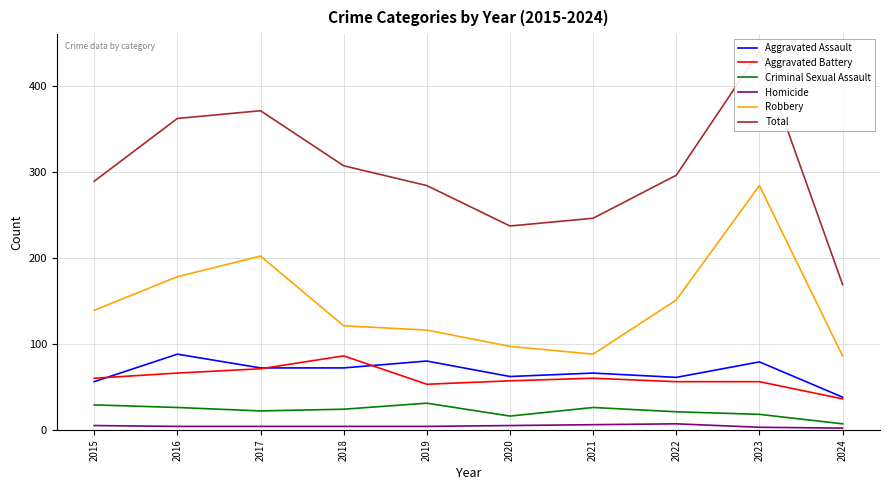

Is it true that Robbery equals 34 at 2021?

False